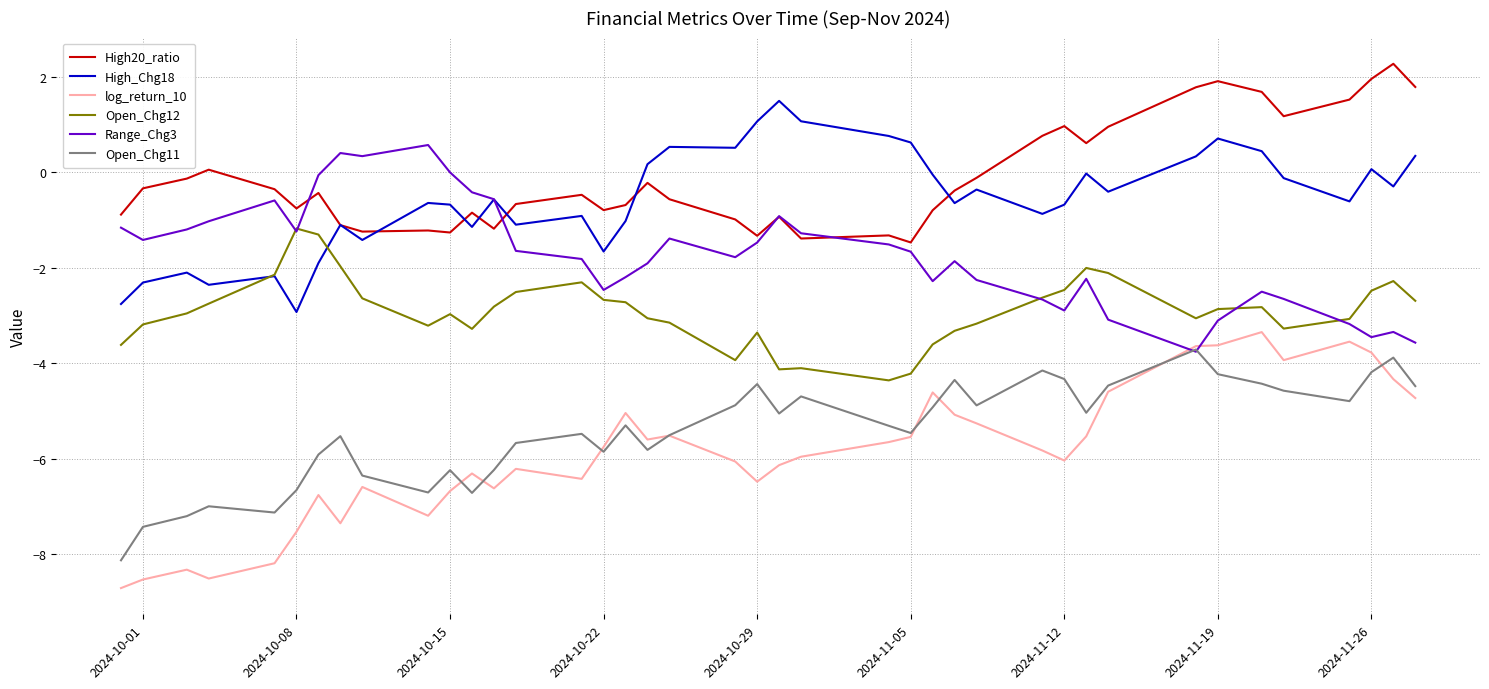

What is the greatest value displayed?

2.3